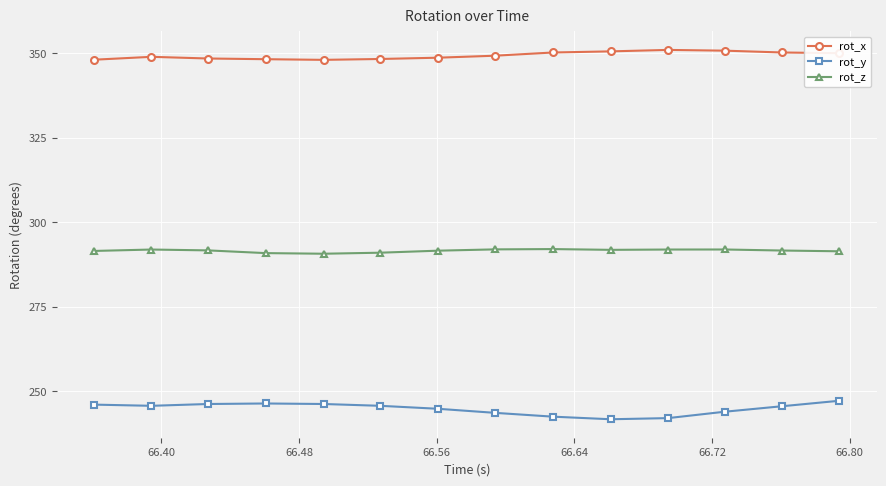

What is the minimum value for rot_z?

290.7